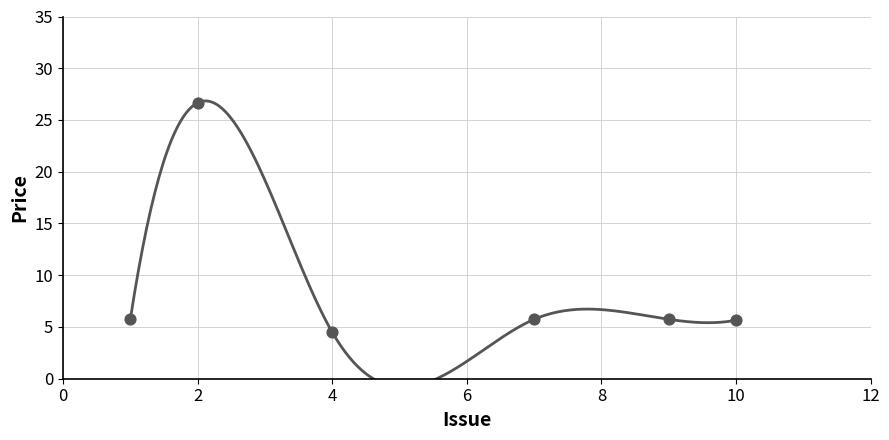

What is the range of X values (max minus min)?

9.0